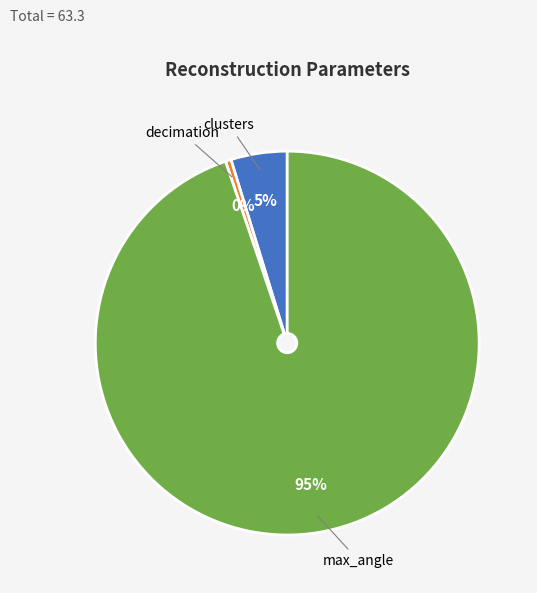

Between max_angle and decimation, which is larger?

max_angle